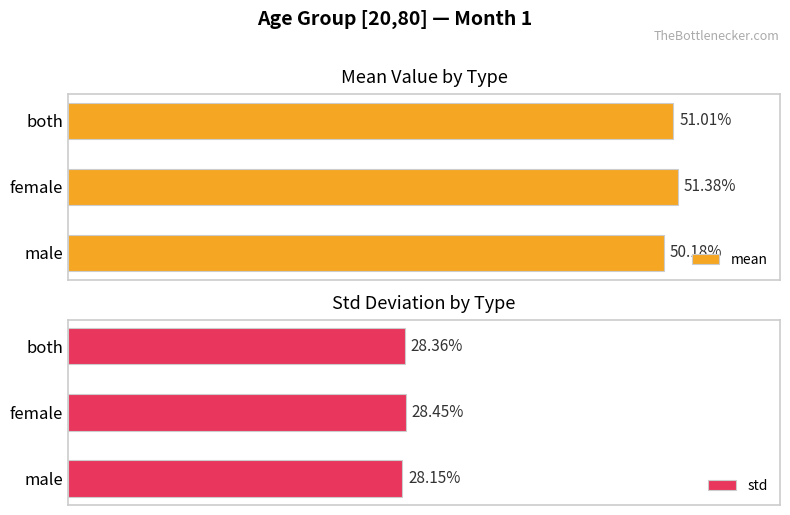

The std series shows 0.4 at female. True or false?

False